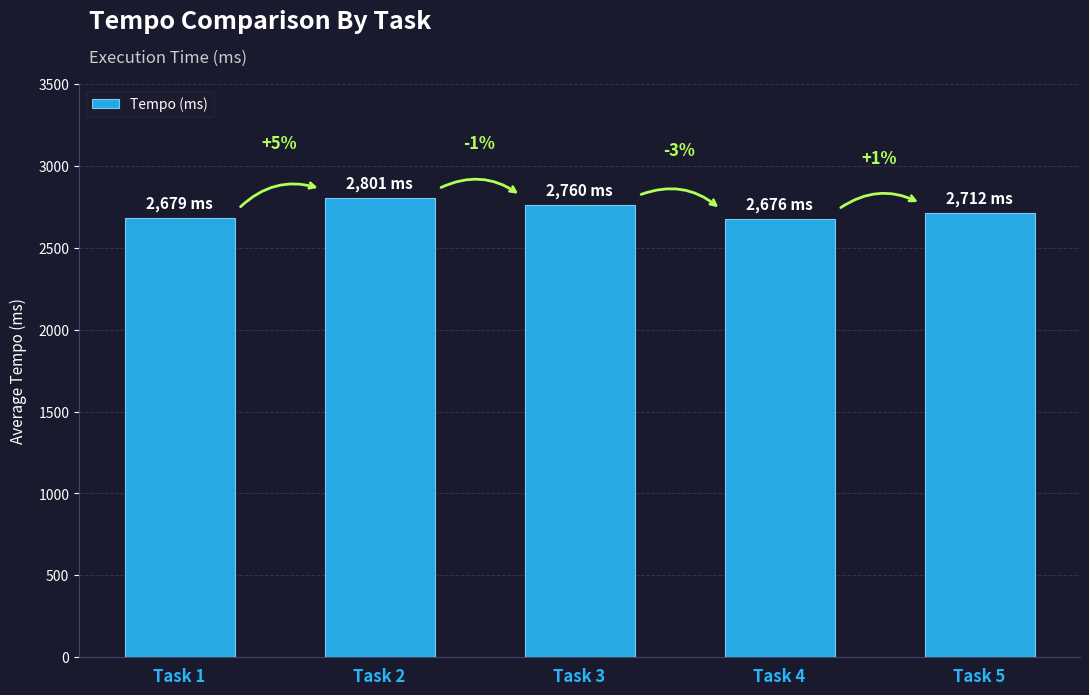

Rank the categories by value from lowest to highest.

Task 4, Task 1, Task 5, Task 3, Task 2